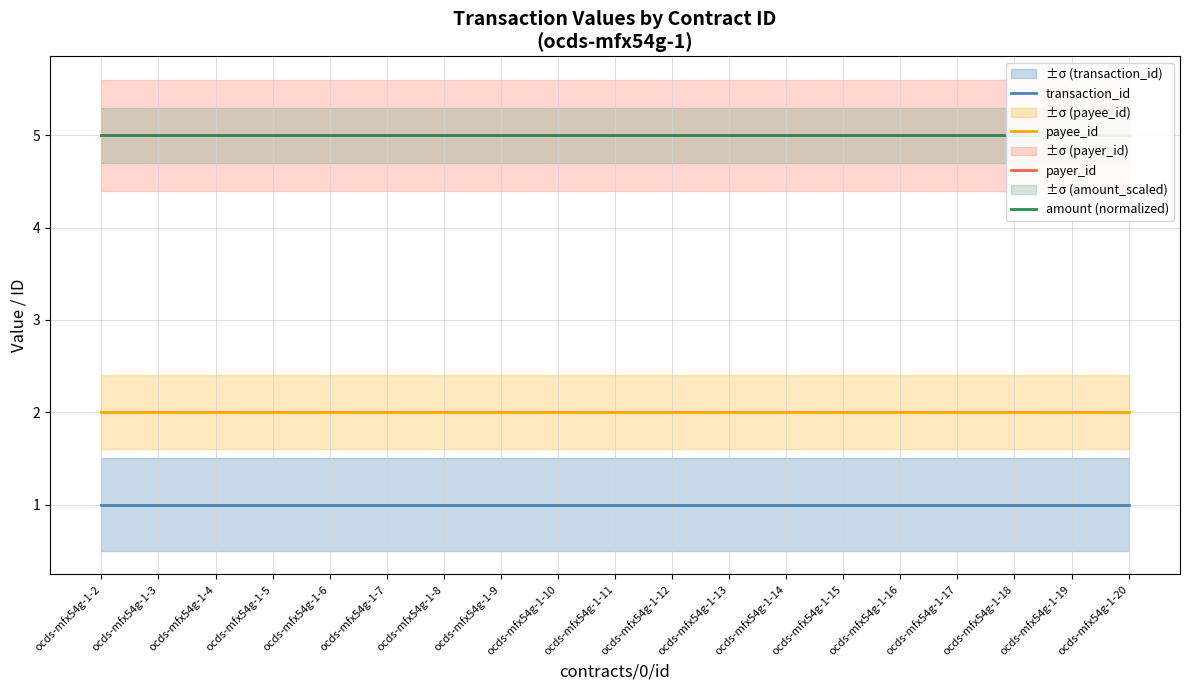

At how many categories does at least one series exceed 1?

19